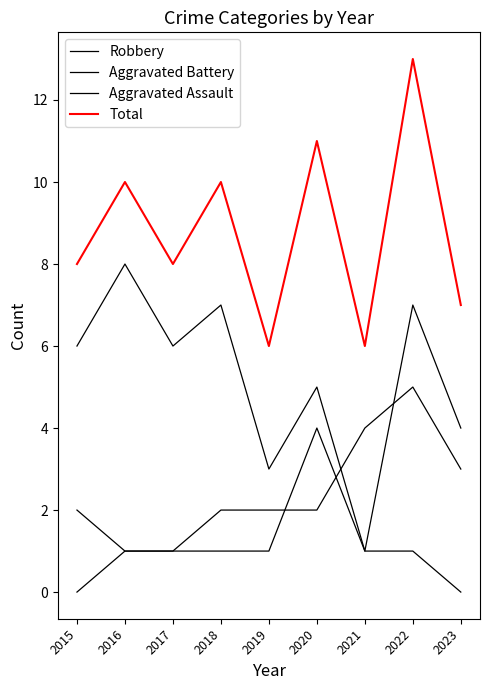

List the labels in order of Aggravated Battery value, smallest first.

2016, 2017, 2015, 2018, 2019, 2020, 2023, 2021, 2022